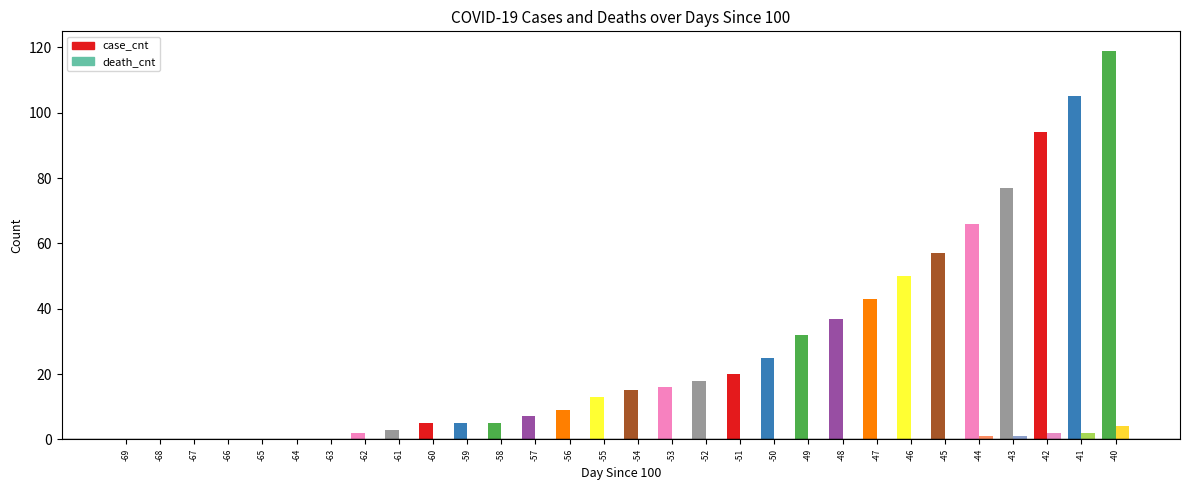

At which category is the sum across all series the highest?

-40